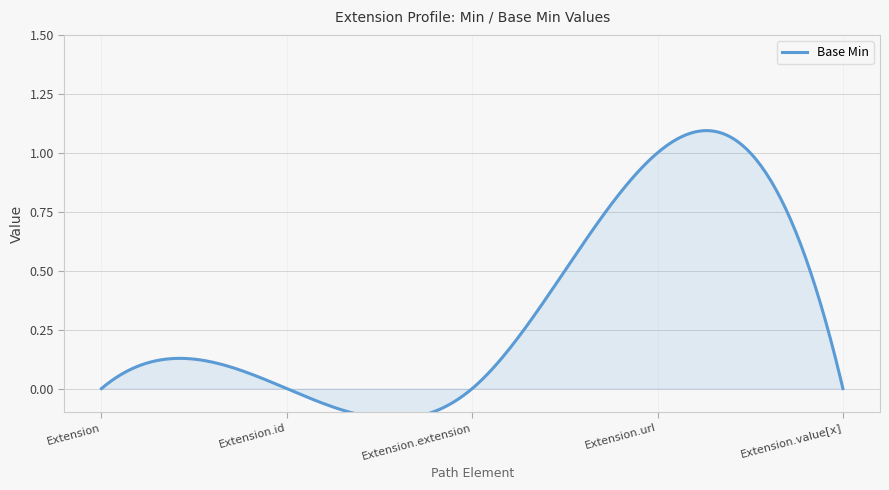

How many positive values are there?

1